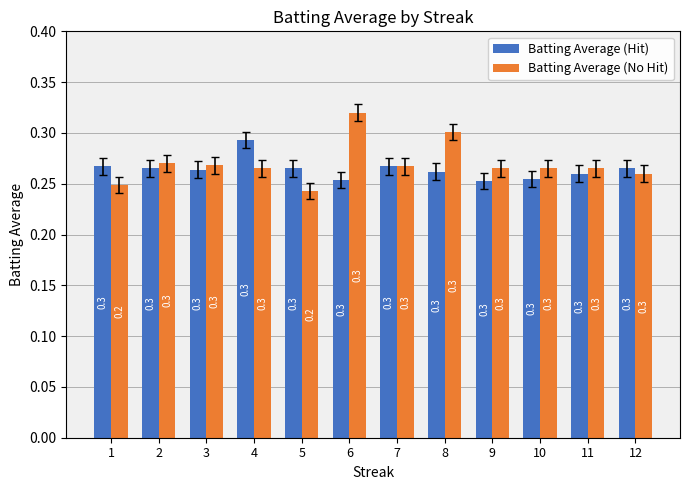

Is it true that Batting Average (No Hit) equals 0.2 at 8?

False